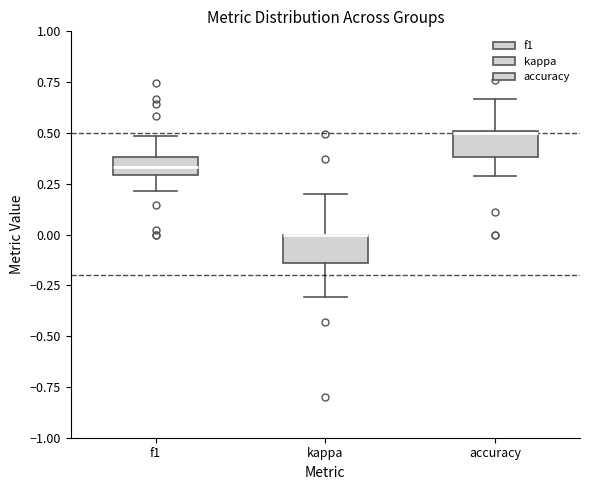

Reading left to right, transcribe this box plot: for each box, give where its median line is, the range the box spans, and where its two whiskers end, as read against the y-axis. The values are not printed on the chart, so give them approximately, as read against the axis.

f1: median 0.35, box 0.30 to 0.40, whiskers 0.20 to 0.50
kappa: median 0.00 (drawn on the box's upper edge), box -0.15 to 0.00, whiskers -0.30 to 0.20
accuracy: median 0.50, box 0.40 to 0.50, whiskers 0.30 to 0.65